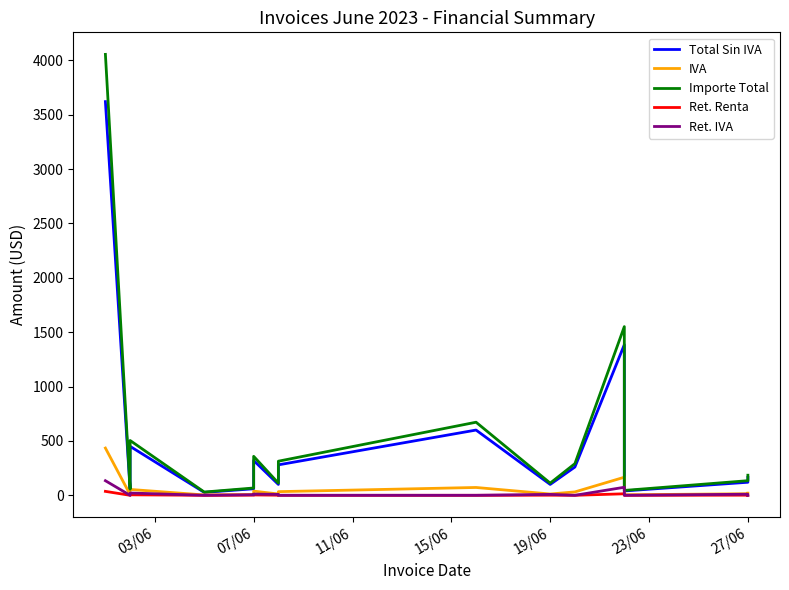

What is the average value of the IVA series?

57.0